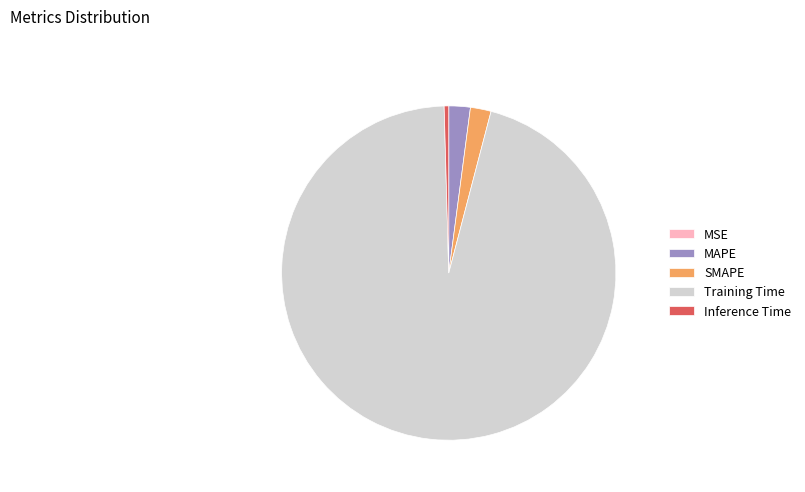

Do SMAPE and Inference Time together represent more than half of the pie?

No